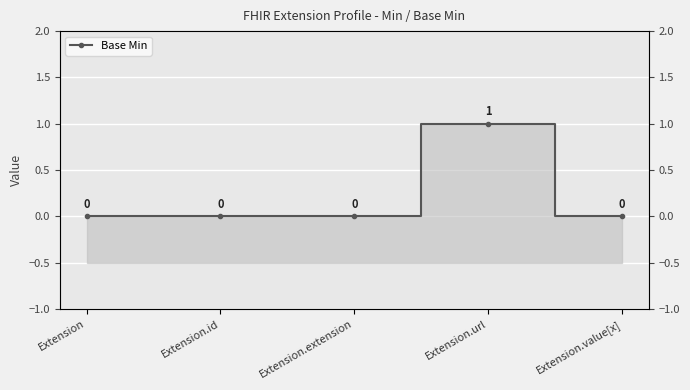

At which category does the chart reach its minimum across all series?

Extension